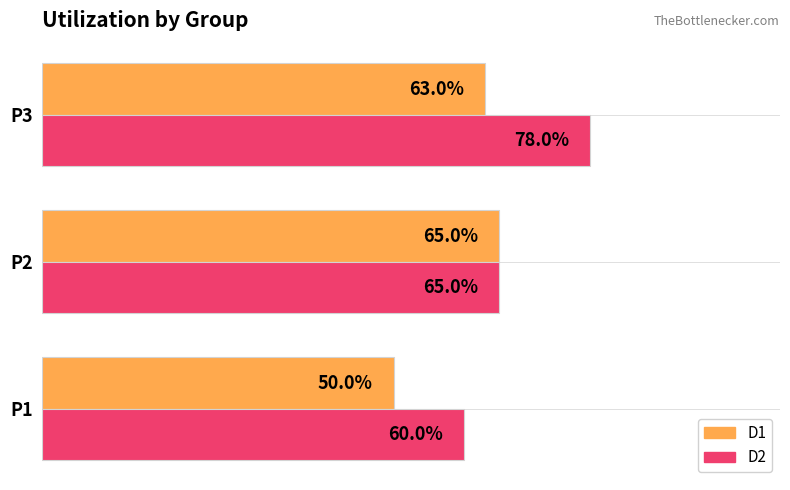

What are all the series names shown in the legend?

D1, D2